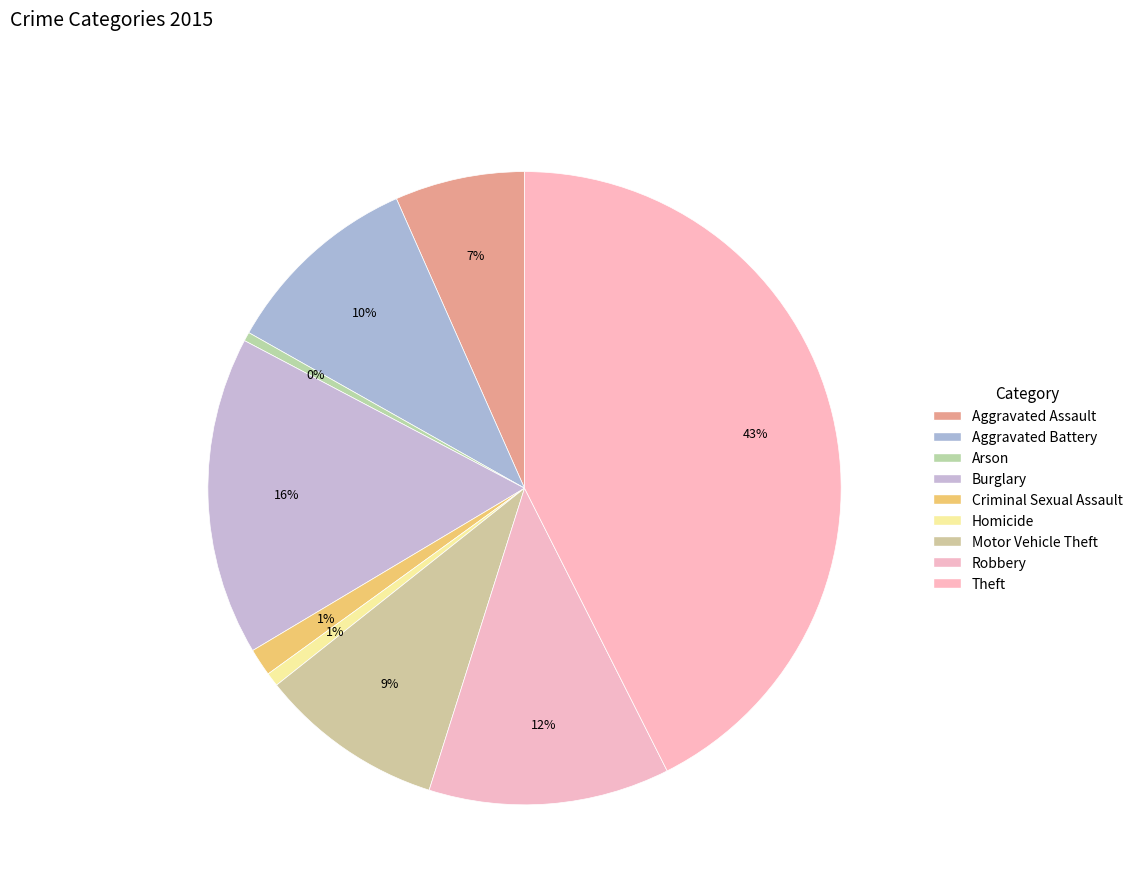

Count the number of slices in the pie.

9